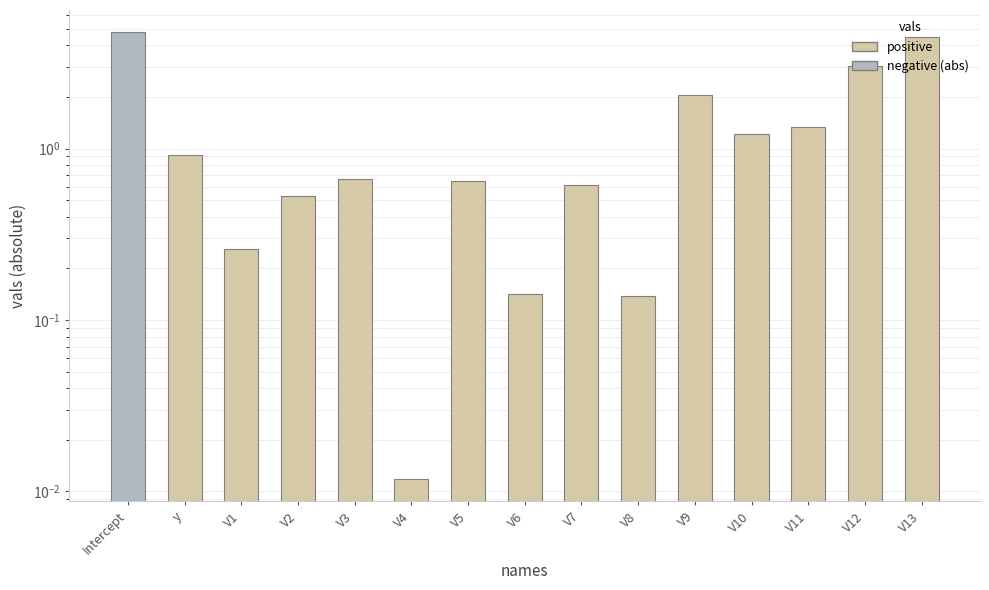

What position from the left is V1?

3